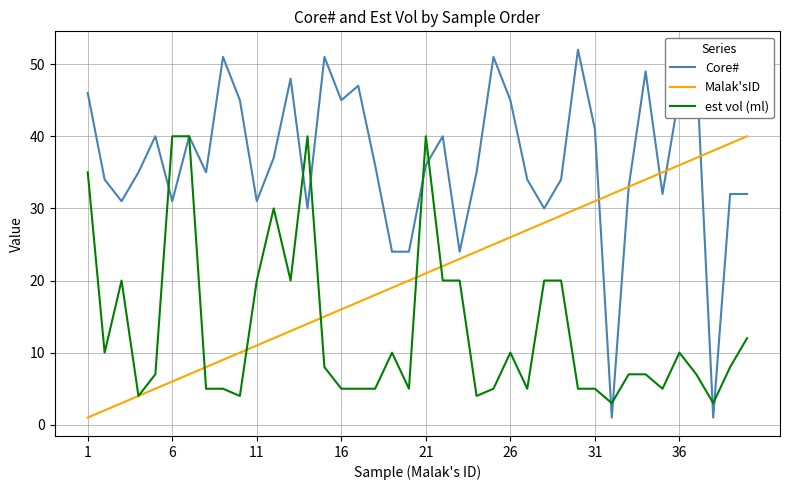

Which series ends up on top after the final intersection of Core# and Malak'sID?

Malak'sID